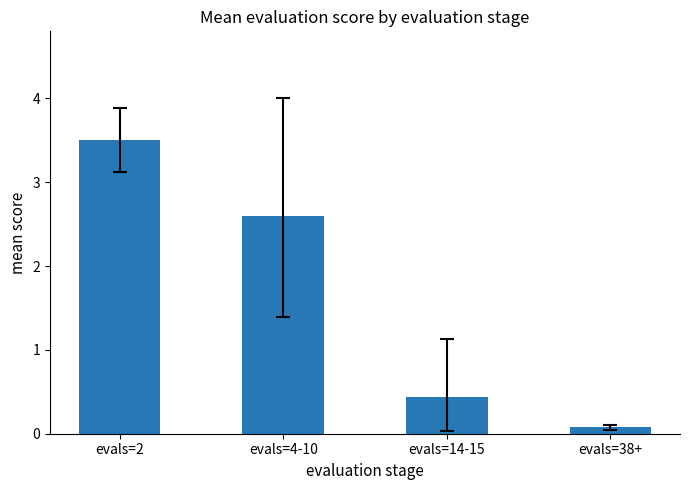

Reading left to right, list all the values displayed in this chart.

3.5	2.6	0.4	0.1